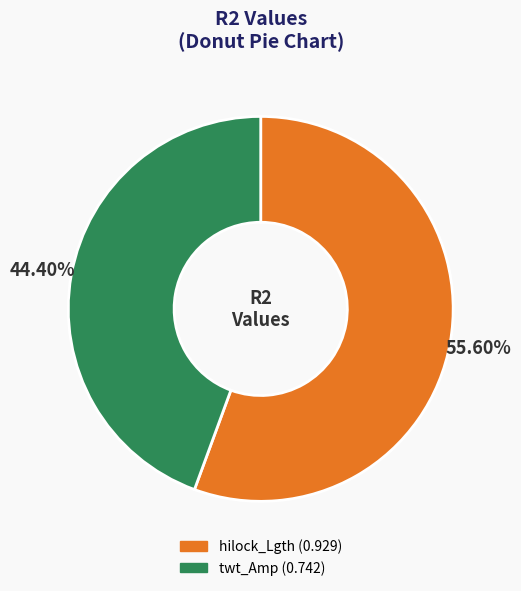

Which slice is the smallest?

twt_Amp